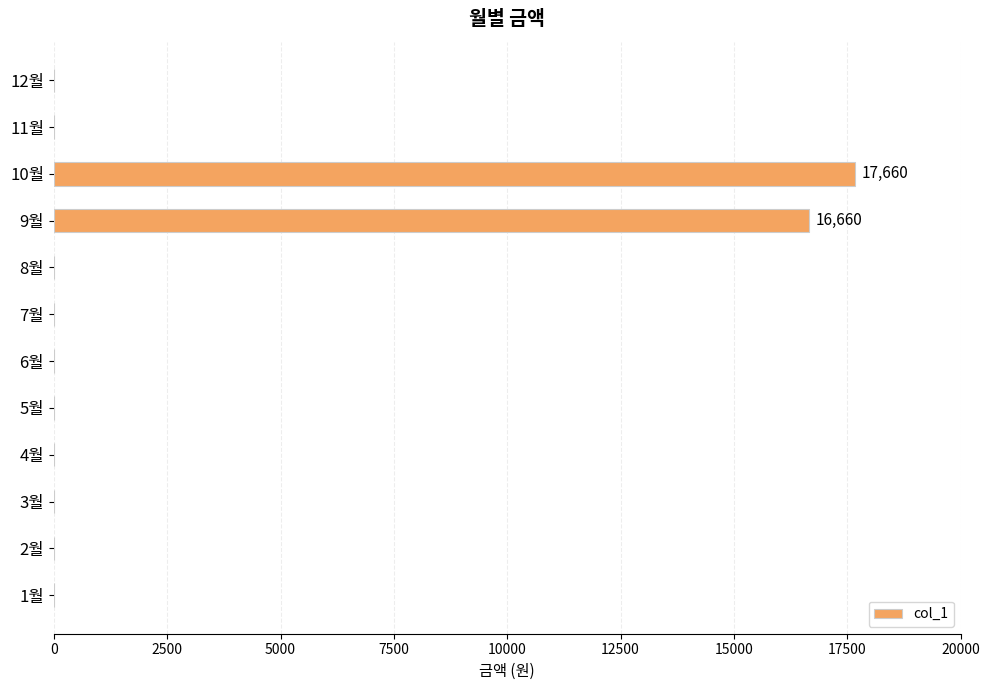

Is it true that the value at 7월 is 0?

True